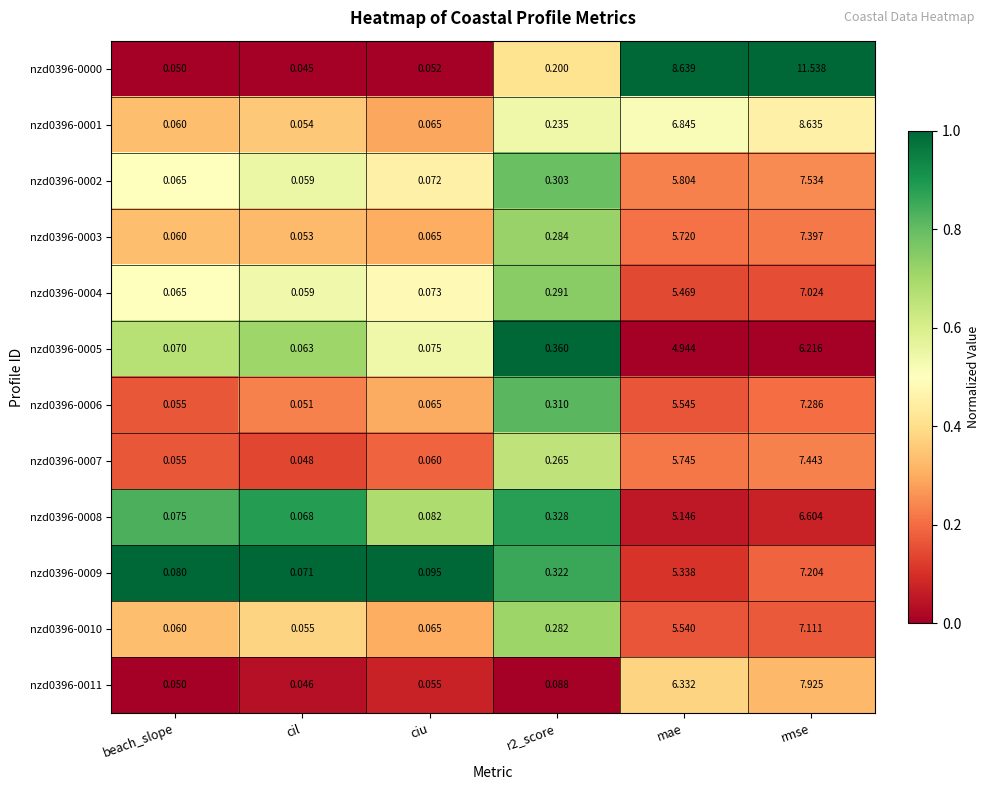

At which category is the sum across all series the highest?

rmse